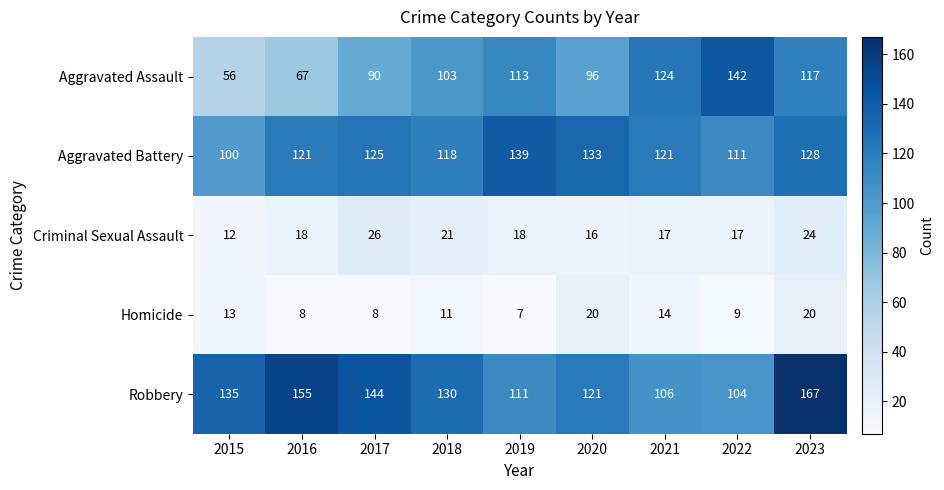

At which label does Robbery first exceed 130?

2015